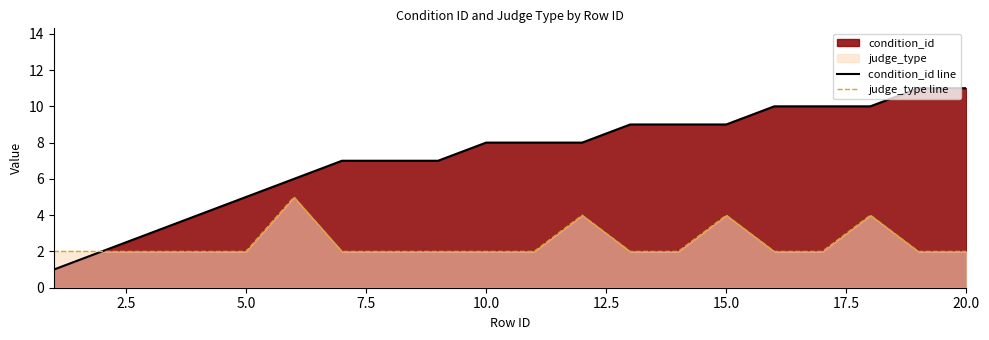

How many values in the judge_type line series exceed 2?

4